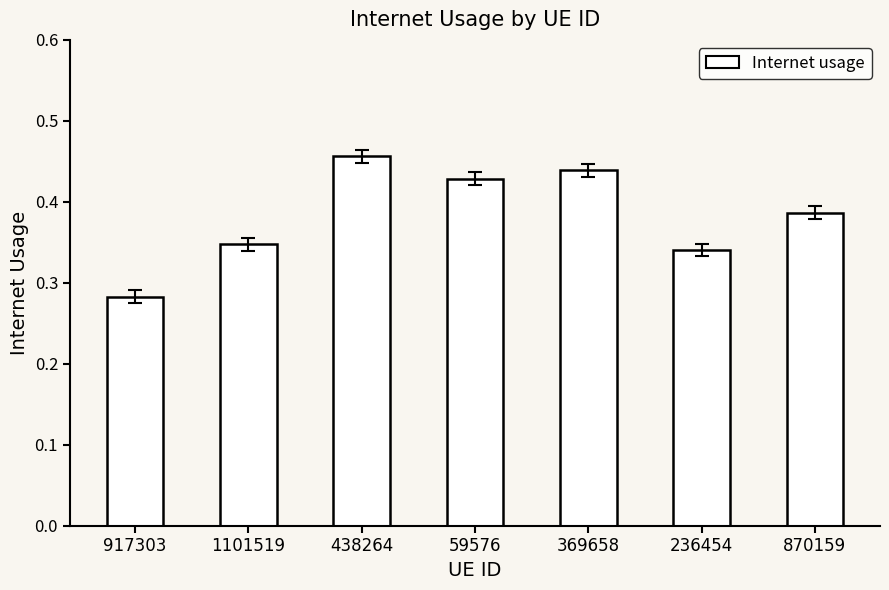

What is the sum of all values?

2.7